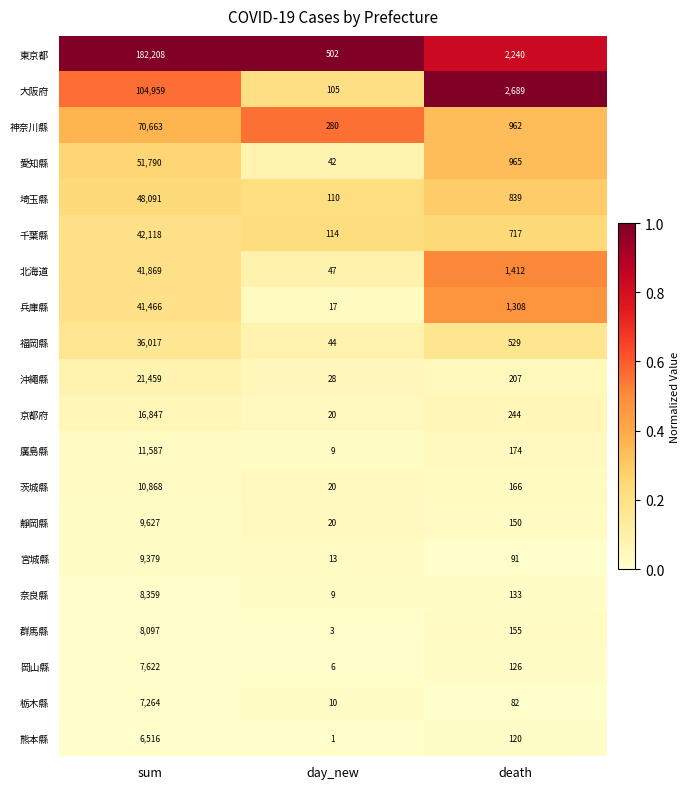

Is the value of 愛知縣 at sum greater than the value of 千葉縣 at day_new?

Yes